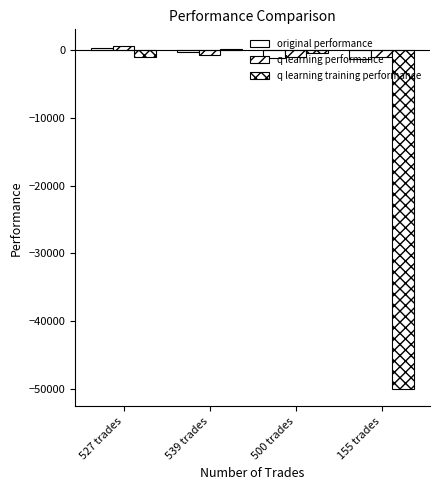

What is the label of the 3rd bar from the left?

500 trades